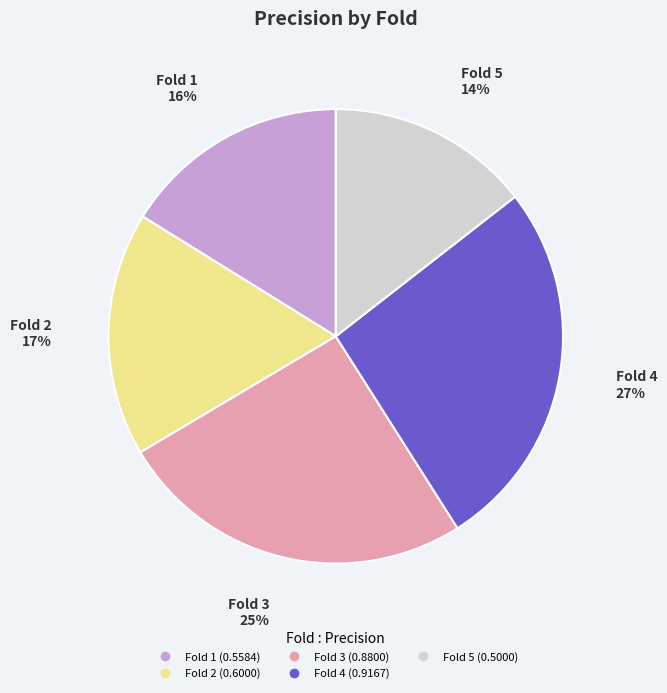

Rank the categories by value from lowest to highest.

Fold 5, Fold 1, Fold 2, Fold 3, Fold 4